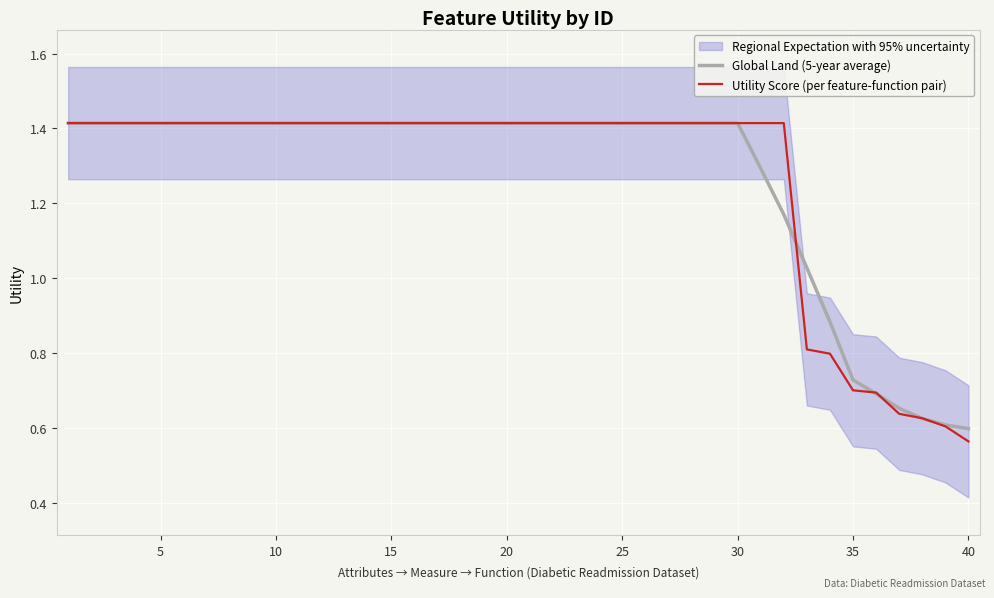

List the series in order of their overall mean, highest first.

Global Land (5-year average), Utility Score (per feature-function pair)